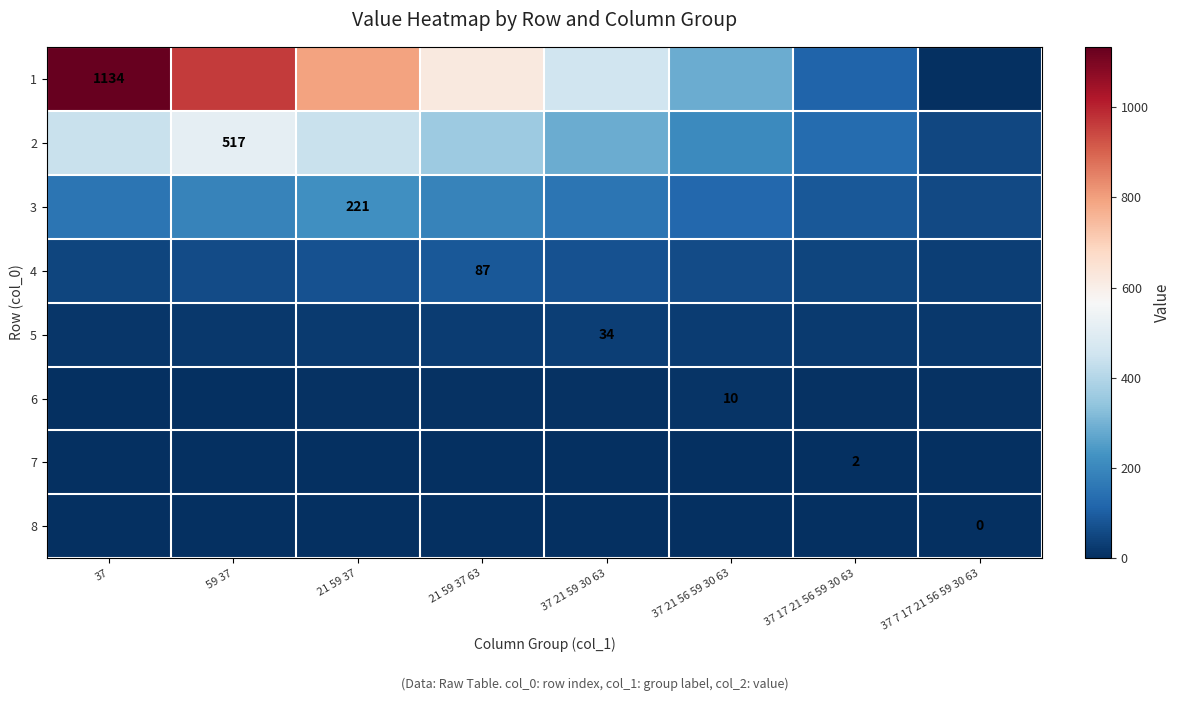

Is the value of 6 at 37 21 56 59 30 63 greater than the value of 2 at 59 37?

No